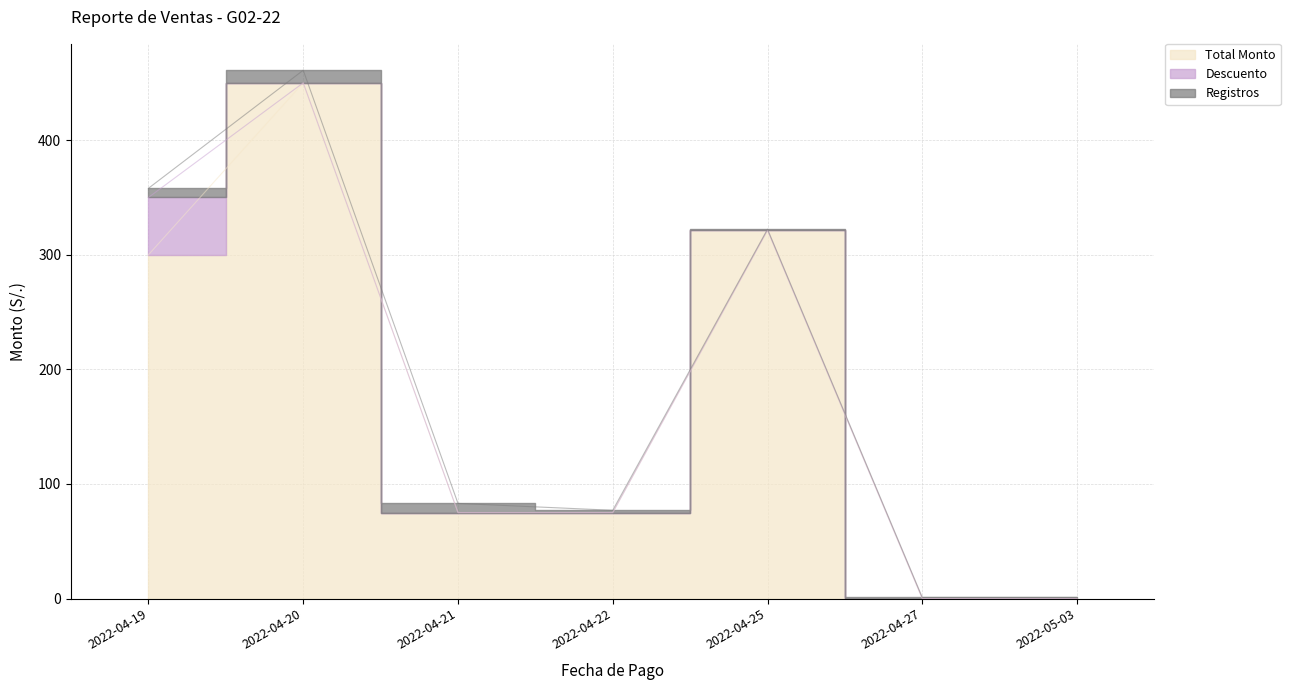

How many lines are shown in the chart?

3